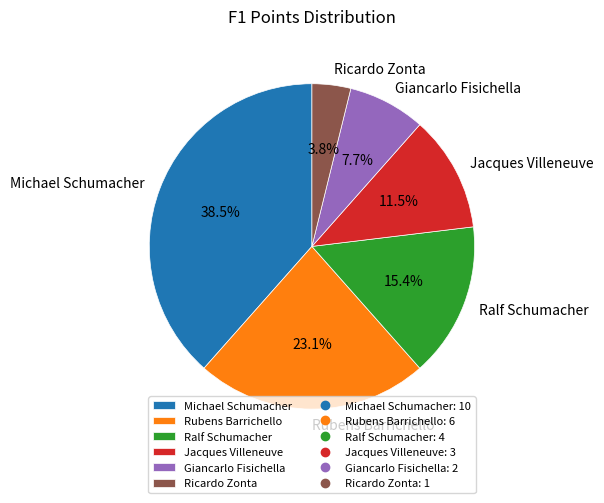

Which category has the biggest portion of the pie?

Michael Schumacher